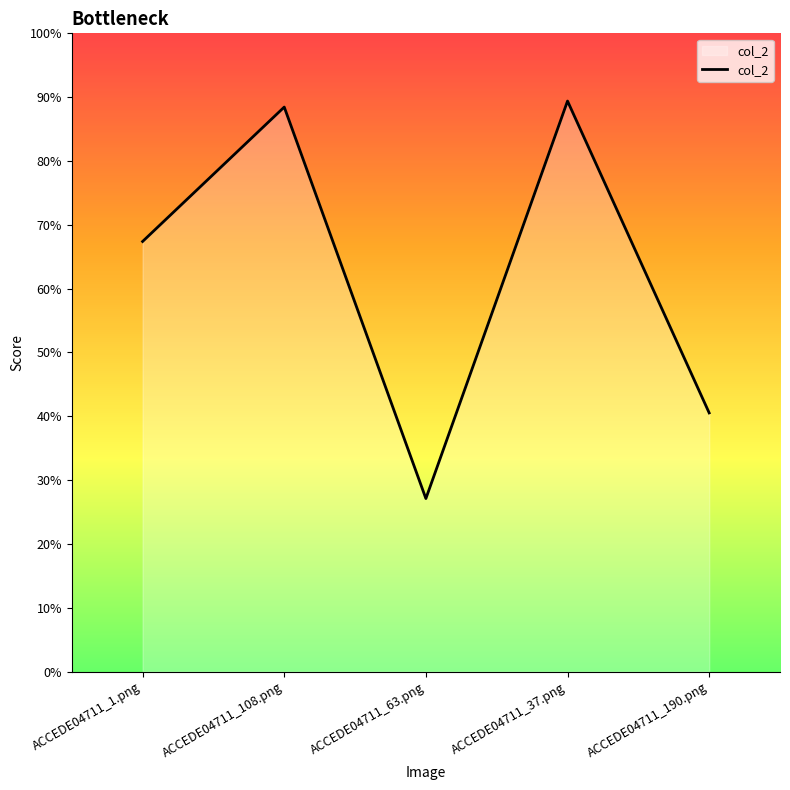

What is the value of the 3rd point from the left?

0.3